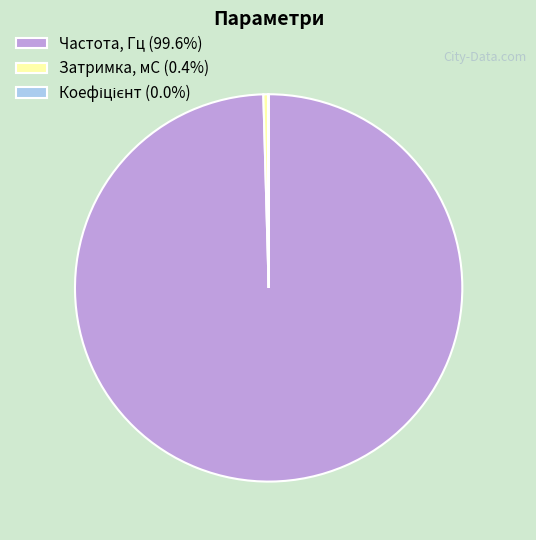

What is the ratio of the value at Частота, Гц (99.6%) to the value at Затримка, мС (0.4%)?

250.0